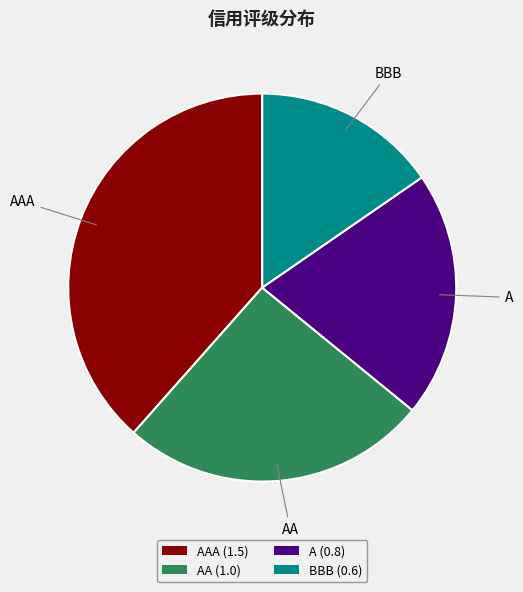

Does any single category account for the majority?

No